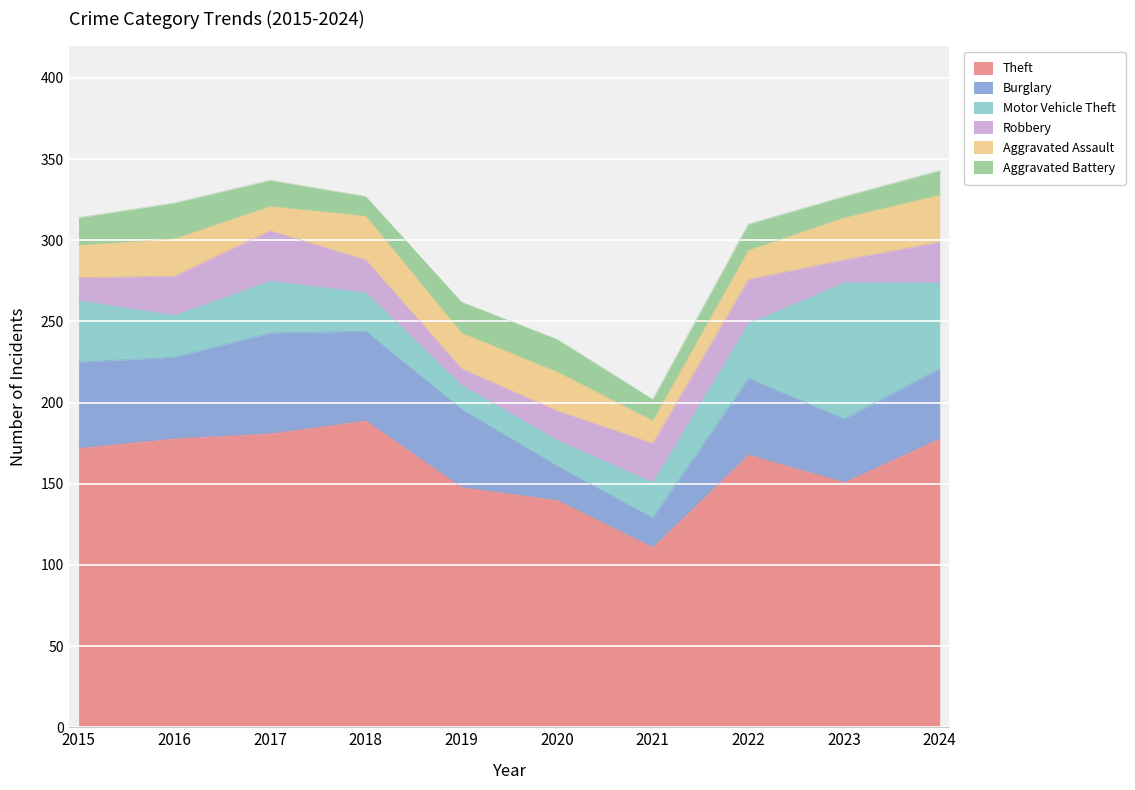

True or false: Robbery and Theft cross at least once.

False